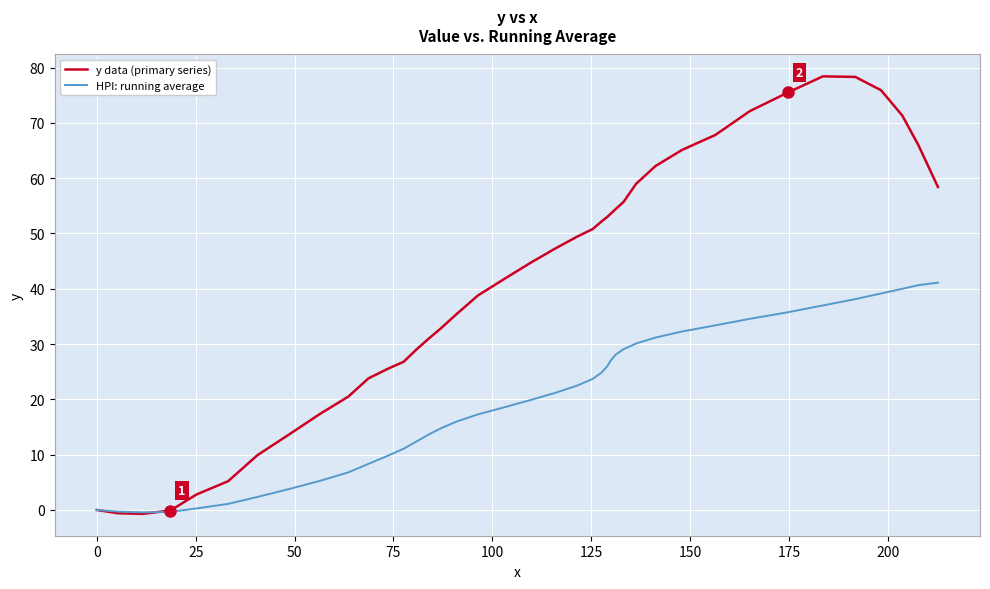

What are all the series names shown in the legend?

y data (primary series), HPI: running average